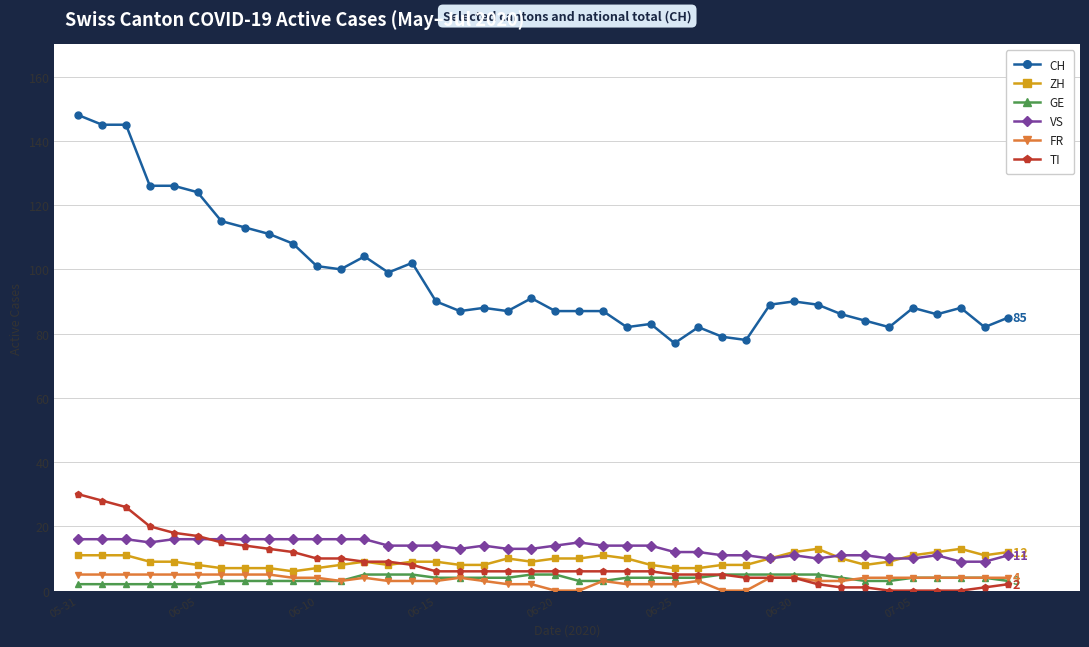

What is the maximum value for VS?

16